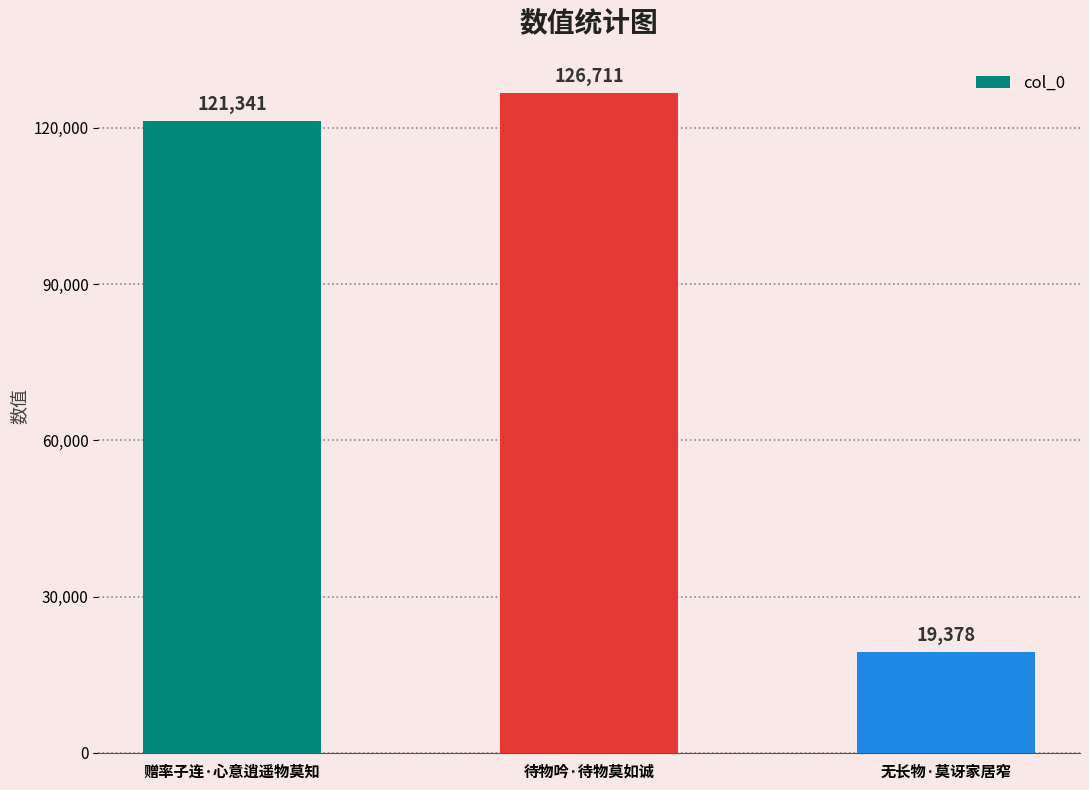

Where is the data nearest to the value 73044?

赠率子连·心意逍遥物莫知